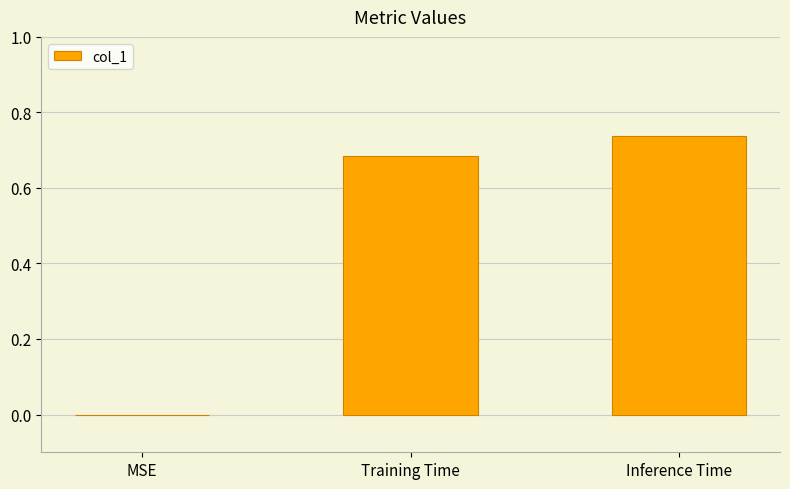

Where is the data nearest to the value 0?

MSE